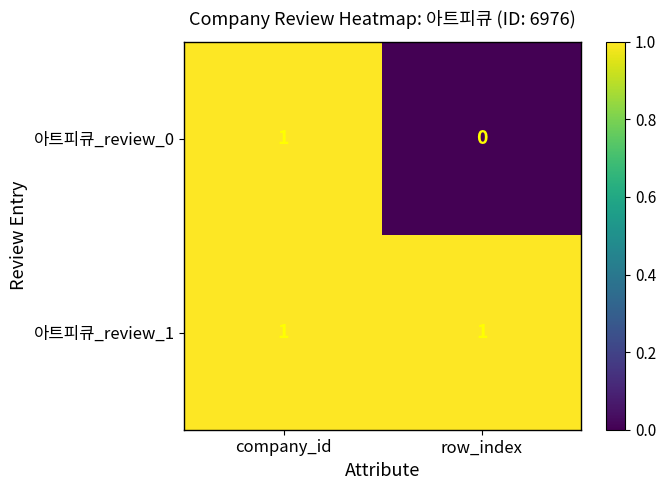

Rank the series by their average value, from lowest to highest.

아트피큐_review_0, 아트피큐_review_1